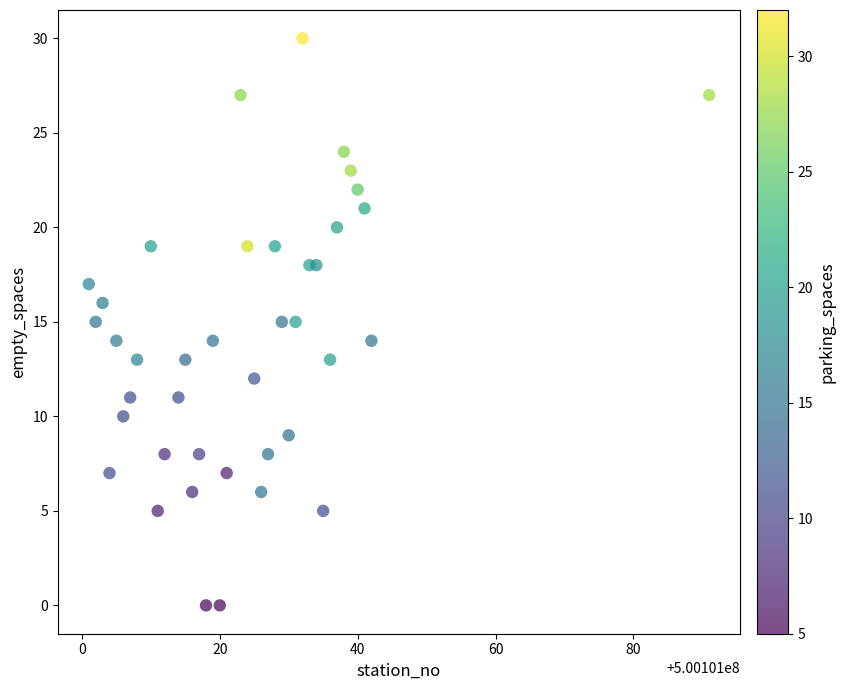

What is the range of Y values (max minus min)?

30